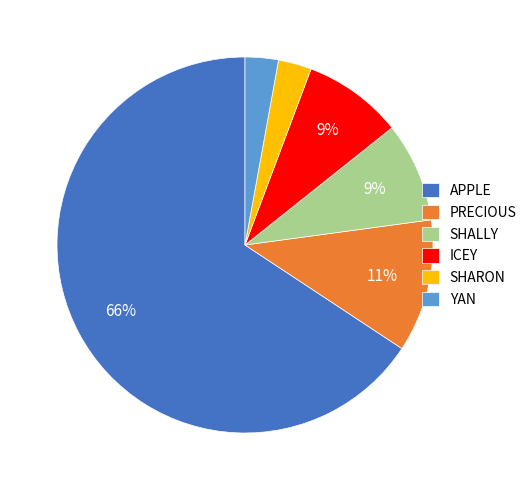

Do APPLE and SHALLY together represent more than half of the pie?

Yes